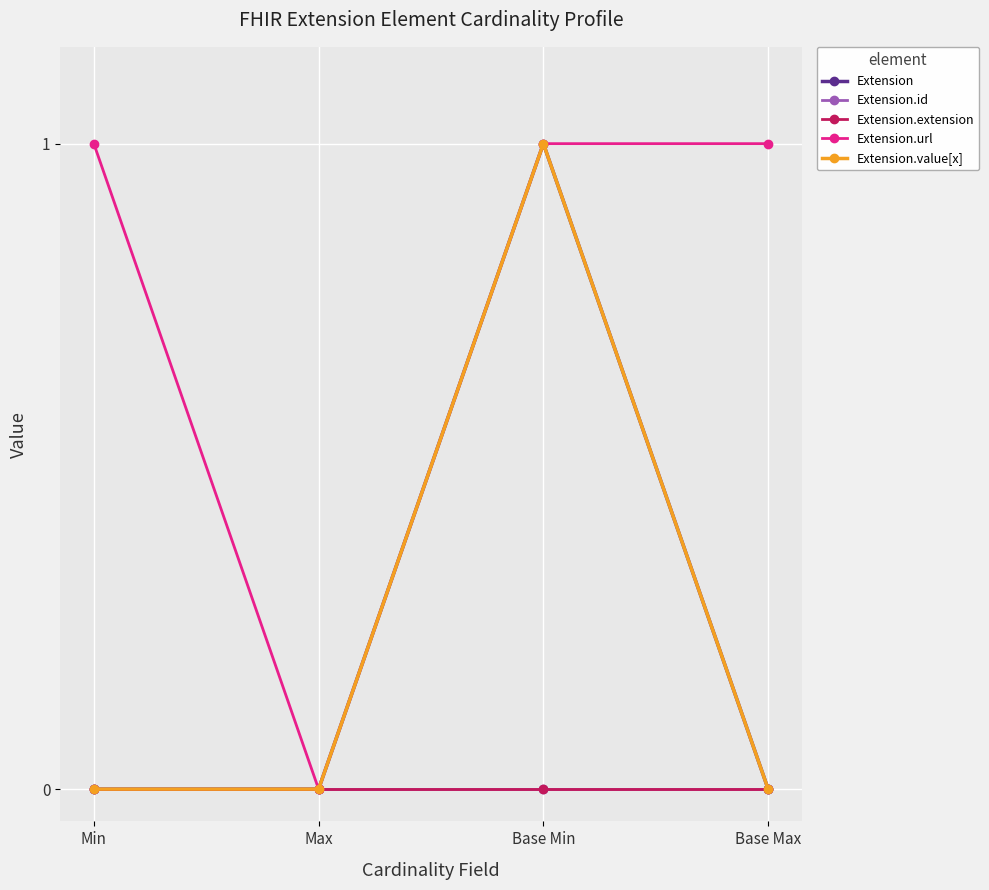

Rank the series at Base Max from lowest to highest value.

Extension, Extension.id, Extension.extension, Extension.value[x], Extension.url